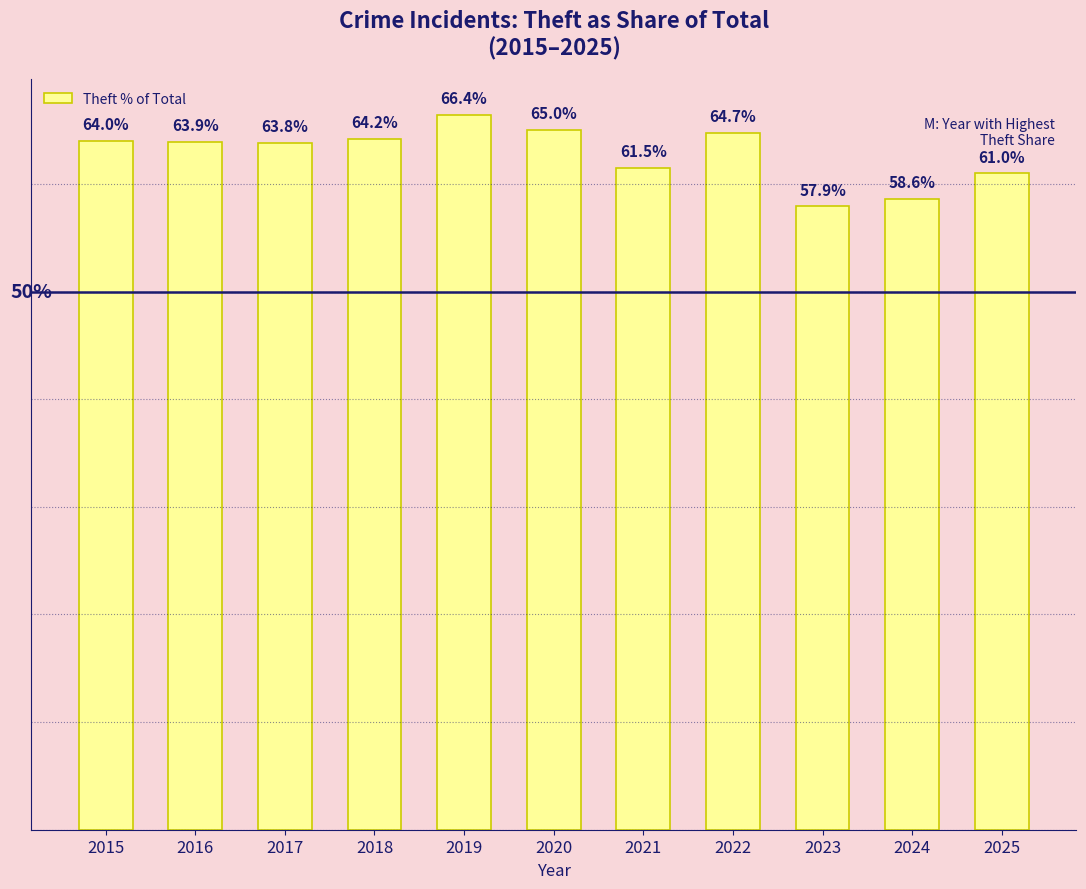

Rank the categories by value from lowest to highest.

2023, 2024, 2025, 2021, 2017, 2016, 2015, 2018, 2022, 2020, 2019